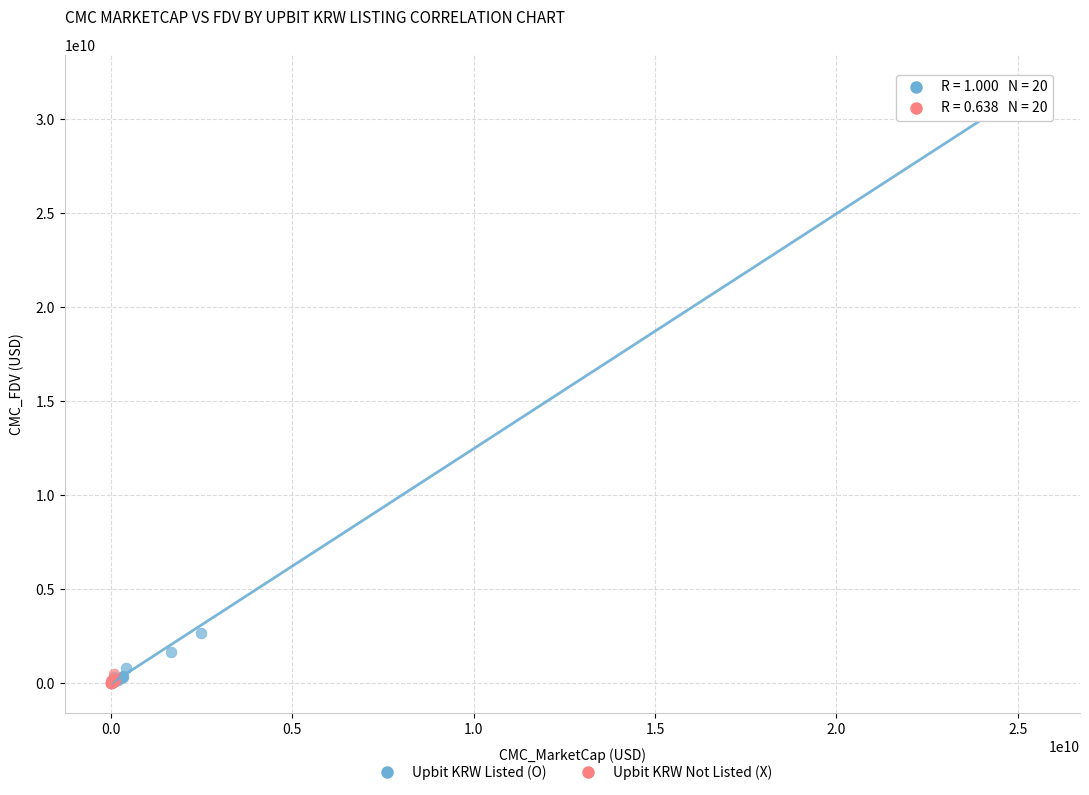

Which series has the largest Y range (max minus min)?

Upbit KRW Listed (O)